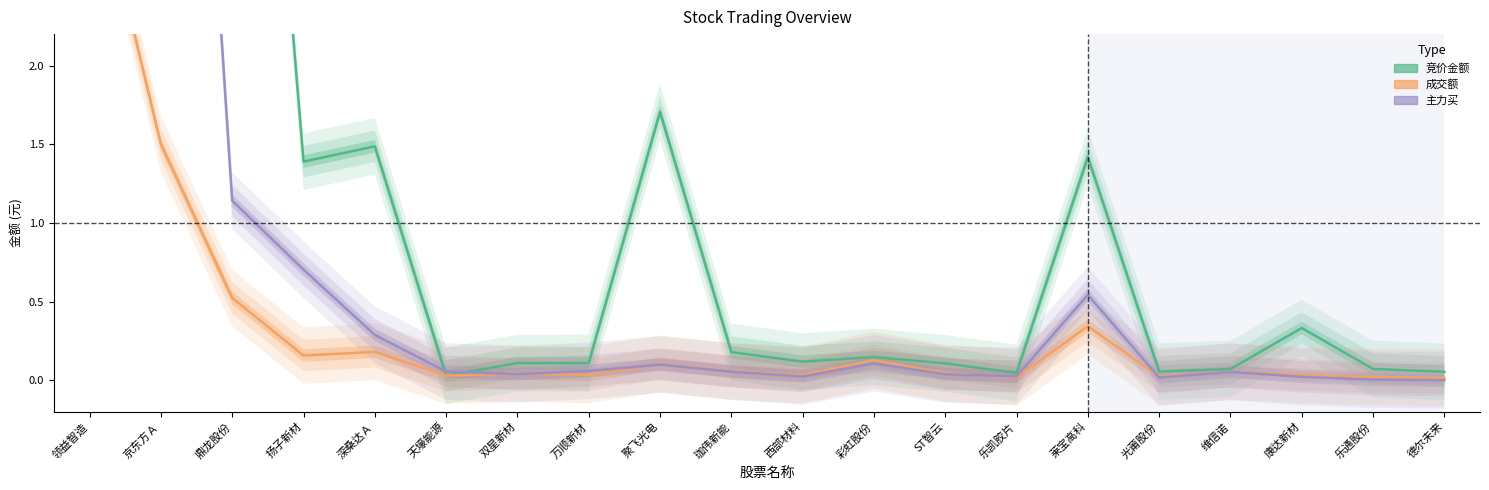

What are all the series names shown in the legend?

竞价金额, 成交额, 主力买